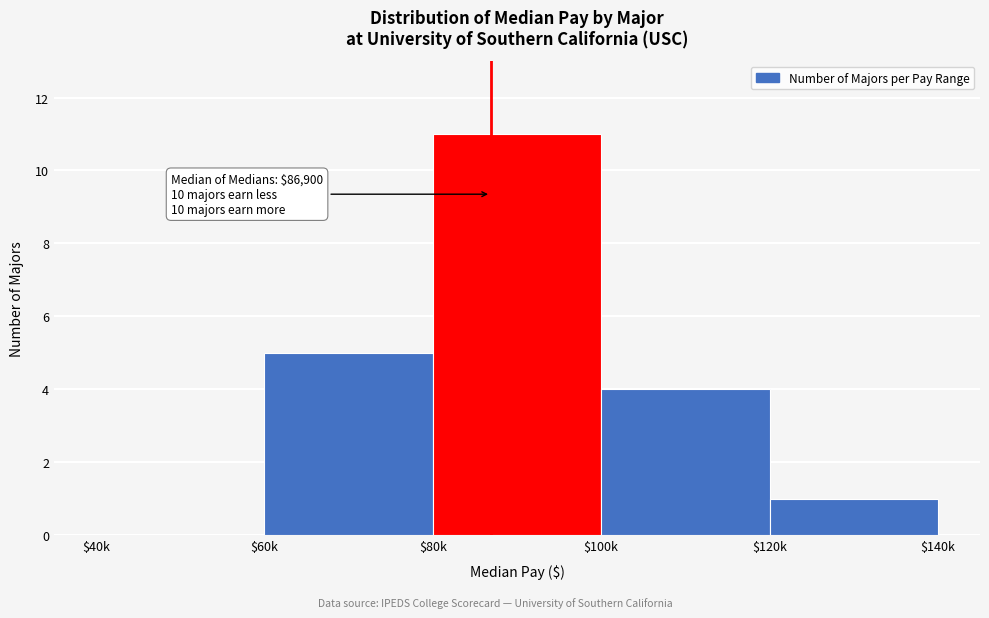

Is it true that the value at $40k is 6?

False